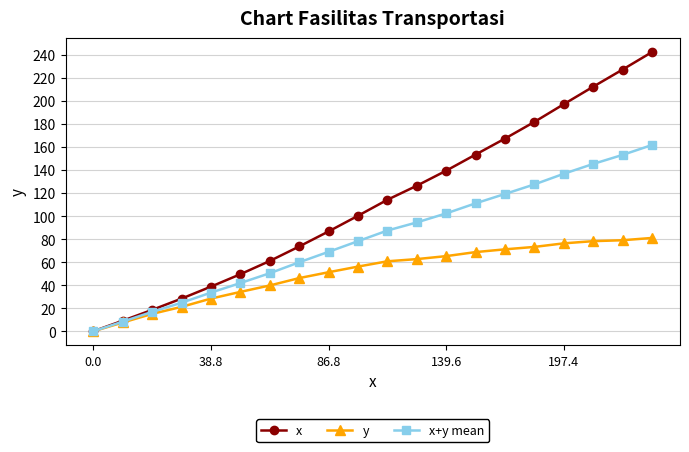

How many lines are shown in the chart?

3